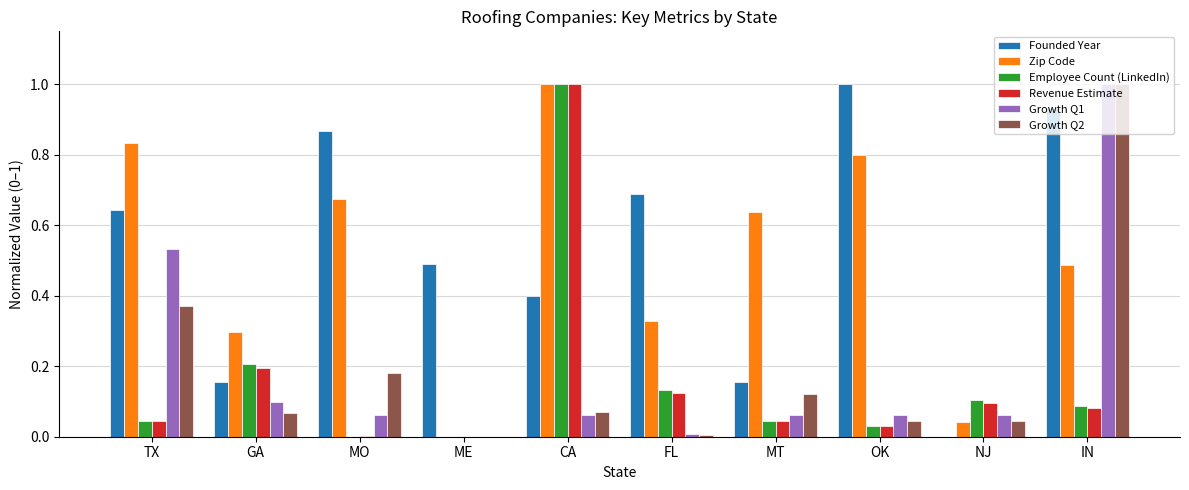

Are the bars grouped side by side (vs. stacked)?

Yes